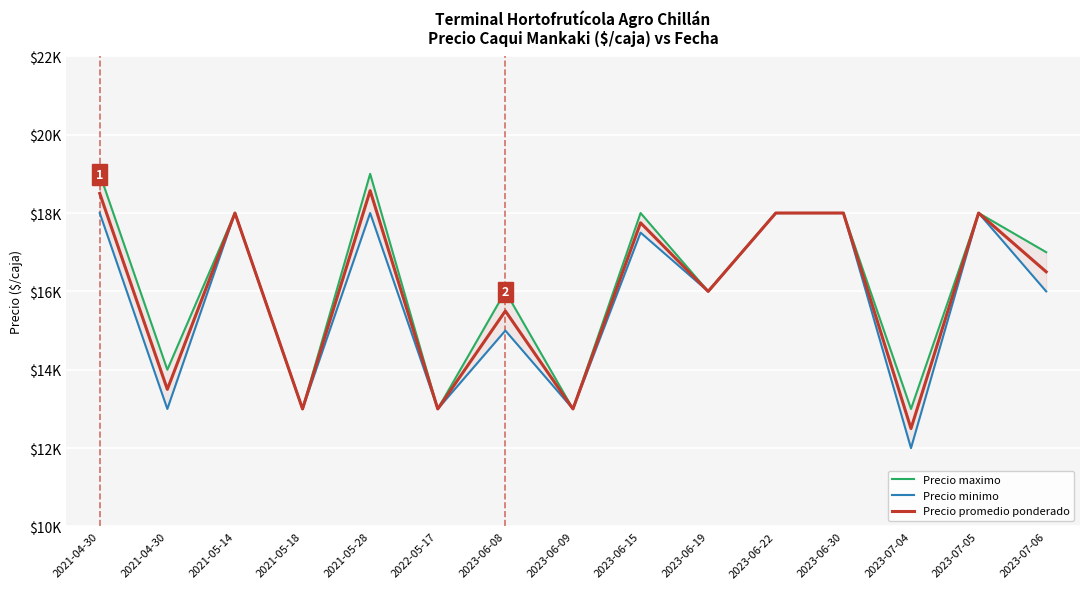

Read the Precio minimo value at 2023-06-19, to the nearest 10.

16000